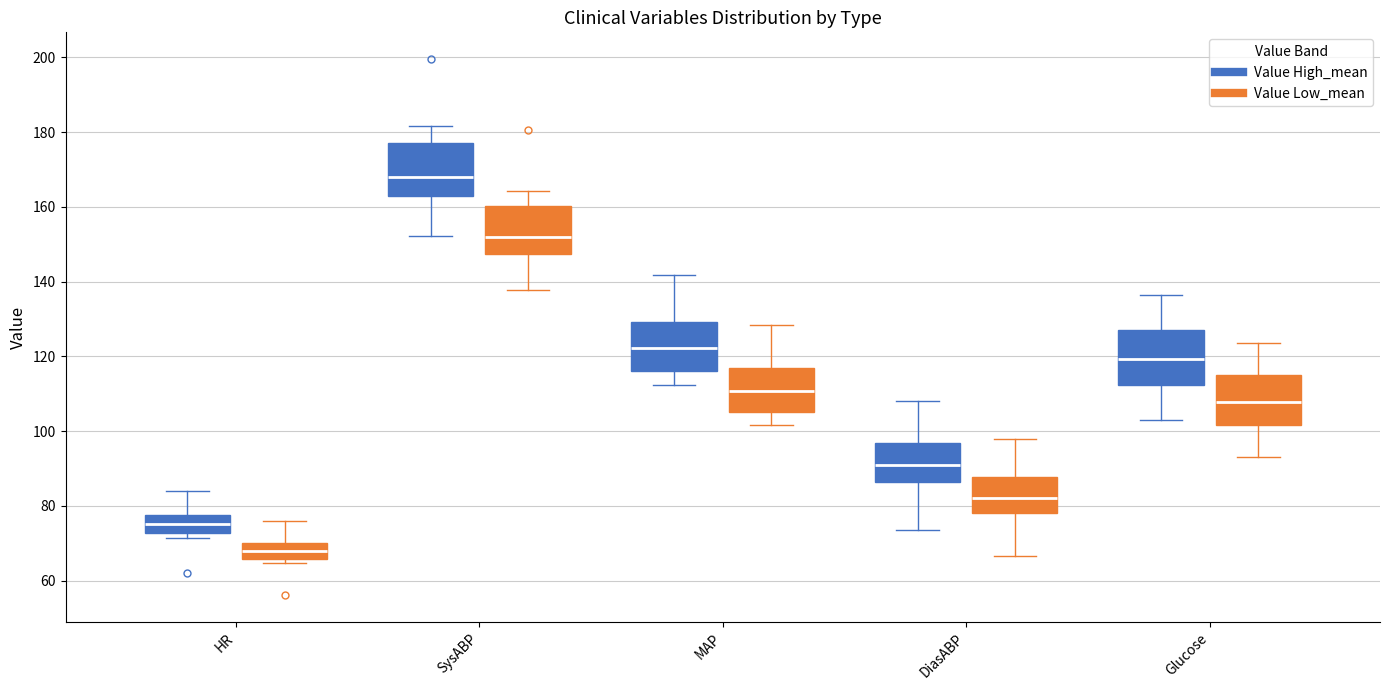

Where does the upper whisker of the box for DiasABP (Value High_mean) end on the y-axis? The values are not printed on the chart, so give them approximately, as read against the axis.

108